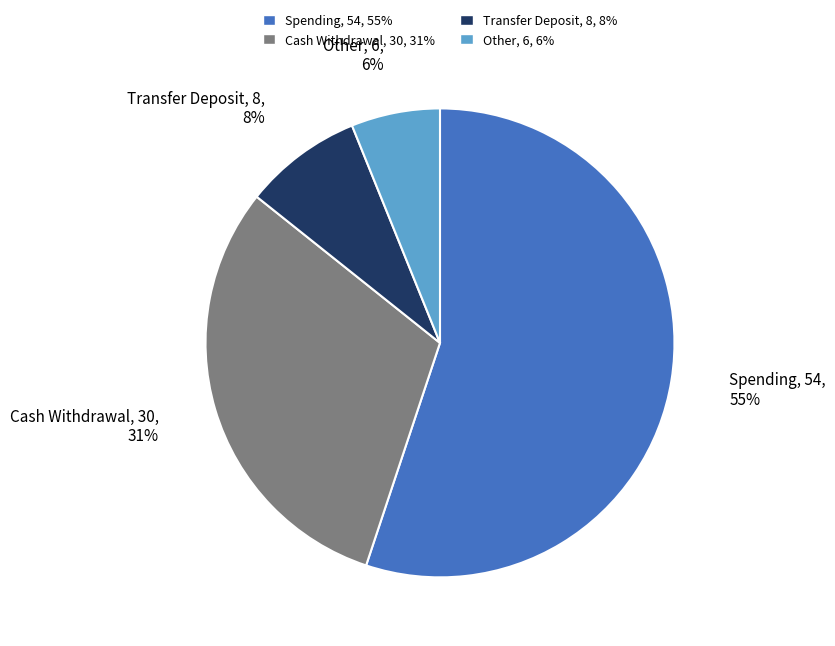

Approximately how many times larger is the value at Transfer Deposit compared to Other?

1.3